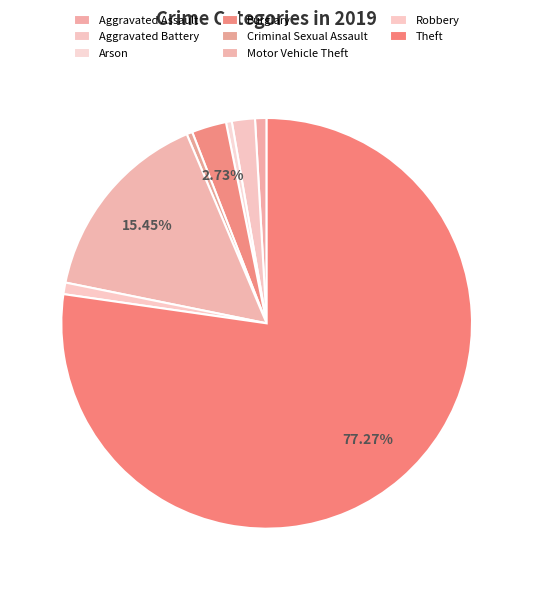

Do Theft and Criminal Sexual Assault together represent more than half of the pie?

Yes